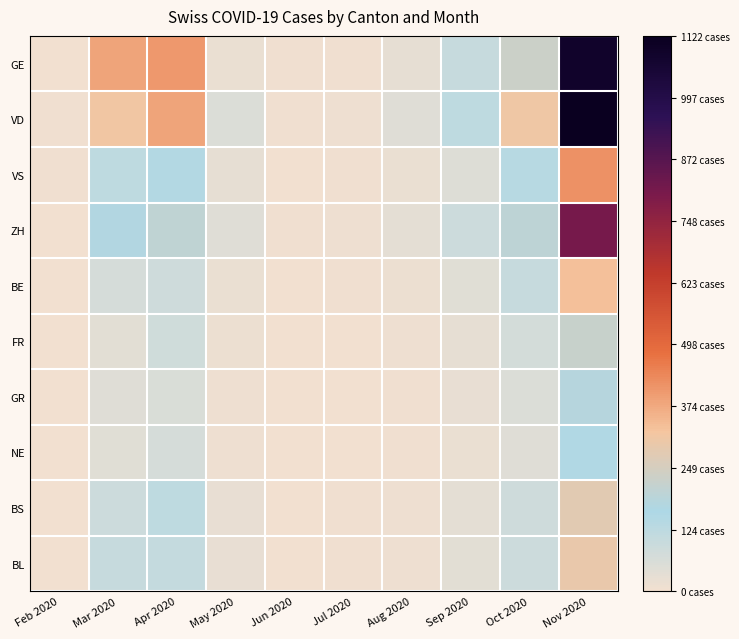

Reading left to right, list all the values displayed in this chart.

GE: Feb 2020=4	Mar 2020=382	Apr 2020=406	May 2020=21	Jun 2020=5	Jul 2020=8	Aug 2020=30	Sep 2020=103	Oct 2020=229	Nov 2020=1086
VD: Feb 2020=6	Mar 2020=313	Apr 2020=383	May 2020=56	Jun 2020=8	Jul 2020=12	Aug 2020=48	Sep 2020=120	Oct 2020=310	Nov 2020=1122
VS: Feb 2020=6	Mar 2020=119	Apr 2020=147	May 2020=30	Jun 2020=4	Jul 2020=6	Aug 2020=18	Sep 2020=52	Oct 2020=138	Nov 2020=420
ZH: Feb 2020=0	Mar 2020=171	Apr 2020=203	May 2020=48	Jun 2020=7	Jul 2020=9	Aug 2020=35	Sep 2020=88	Oct 2020=201	Nov 2020=810
BE: Feb 2020=0	Mar 2020=68	Apr 2020=86	May 2020=20	Jun 2020=3	Jul 2020=5	Aug 2020=15	Sep 2020=42	Oct 2020=101	Nov 2020=330
FR: Feb 2020=0	Mar 2020=39	Apr 2020=81	May 2020=15	Jun 2020=2	Jul 2020=4	Aug 2020=10	Sep 2020=28	Oct 2020=72	Nov 2020=220
GR: Feb 2020=0	Mar 2020=45	Apr 2020=59	May 2020=12	Jun 2020=2	Jul 2020=3	Aug 2020=8	Sep 2020=22	Oct 2020=55	Nov 2020=180
NE: Feb 2020=0	Mar 2020=41	Apr 2020=66	May 2020=10	Jun 2020=1	Jul 2020=2	Aug 2020=6	Sep 2020=18	Oct 2020=44	Nov 2020=150
BS: Feb 2020=0	Mar 2020=90	Apr 2020=119	May 2020=22	Jun 2020=3	Jul 2020=5	Aug 2020=12	Sep 2020=35	Oct 2020=85	Nov 2020=280
BL: Feb 2020=0	Mar 2020=105	Apr 2020=108	May 2020=24	Jun 2020=3	Jul 2020=5	Aug 2020=13	Sep 2020=38	Oct 2020=90	Nov 2020=295